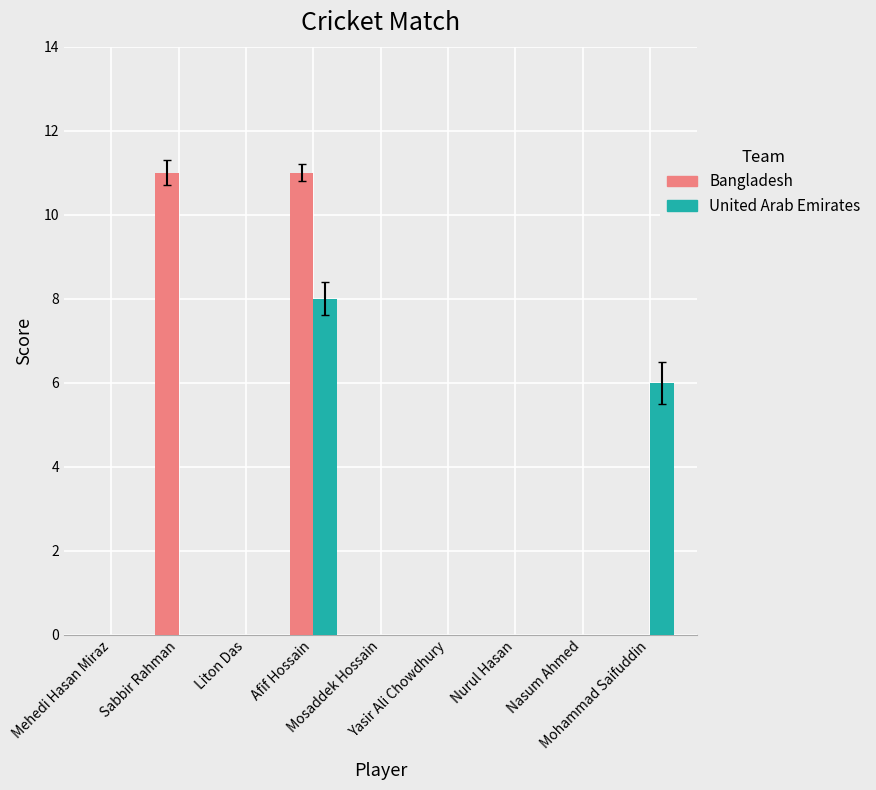

What is the sum of all United Arab Emirates values?

14